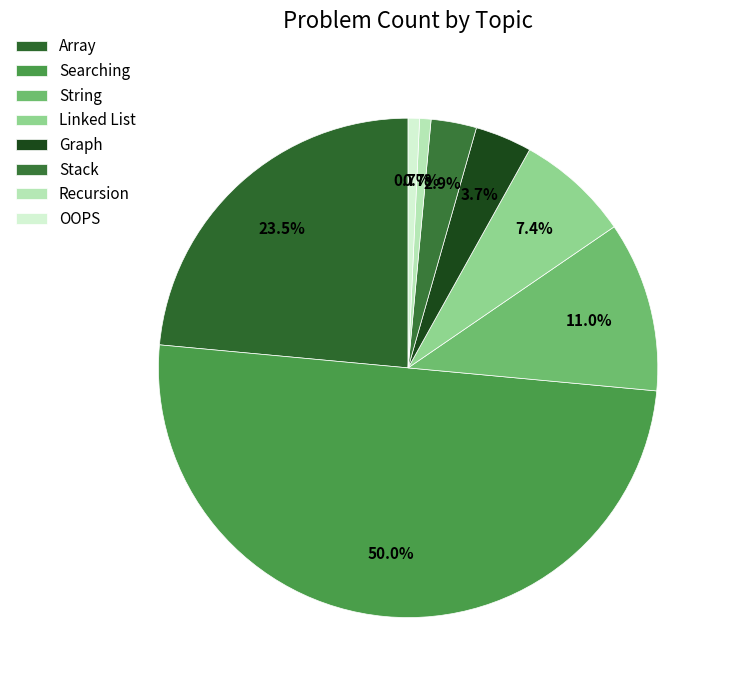

Which slice is the largest?

Searching